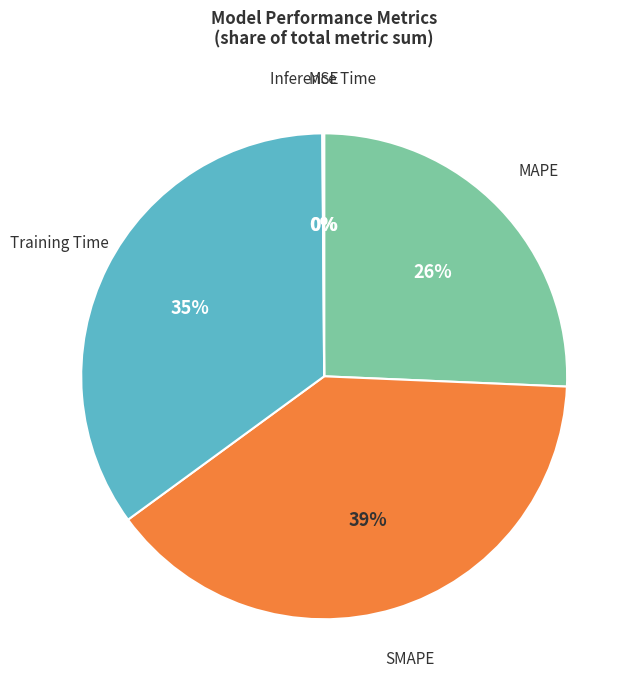

To the nearest percent, what is the difference between the largest and smallest slice percentages?

39%